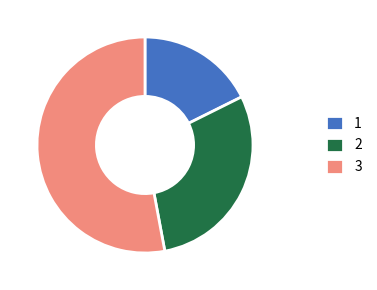

Which slice is the smallest?

1